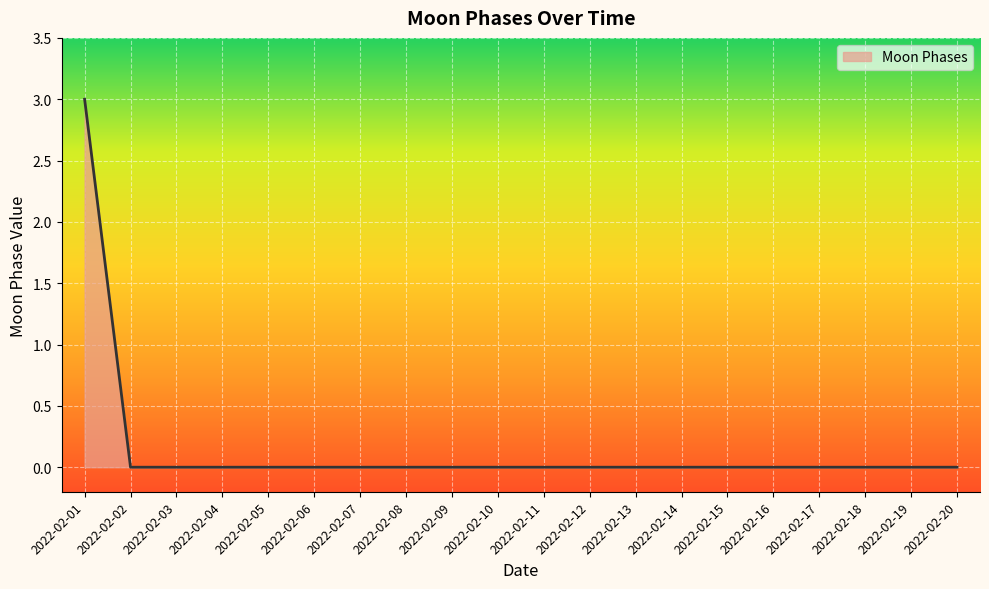

True or false: the data shows -1 at 2022-02-04.

False